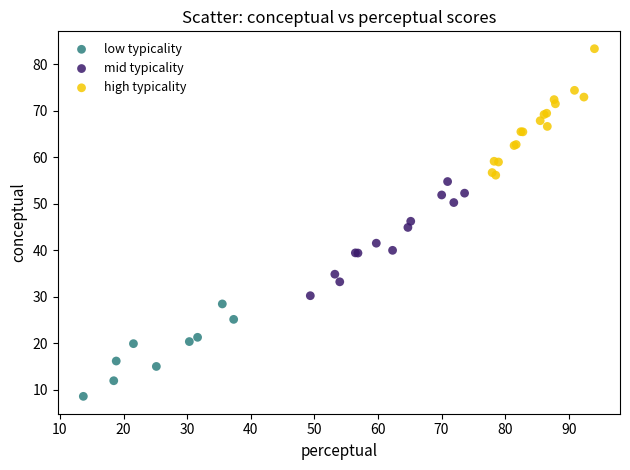

Which series contains the lowest Y value?

low typicality